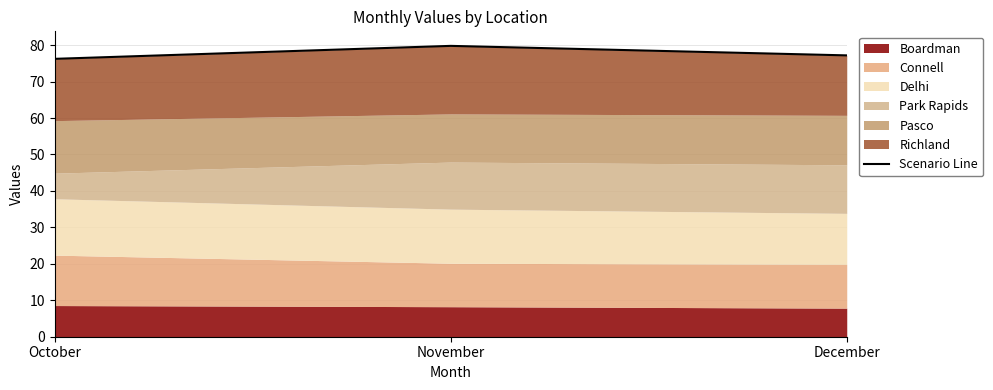

What is the smallest value displayed?

76.2